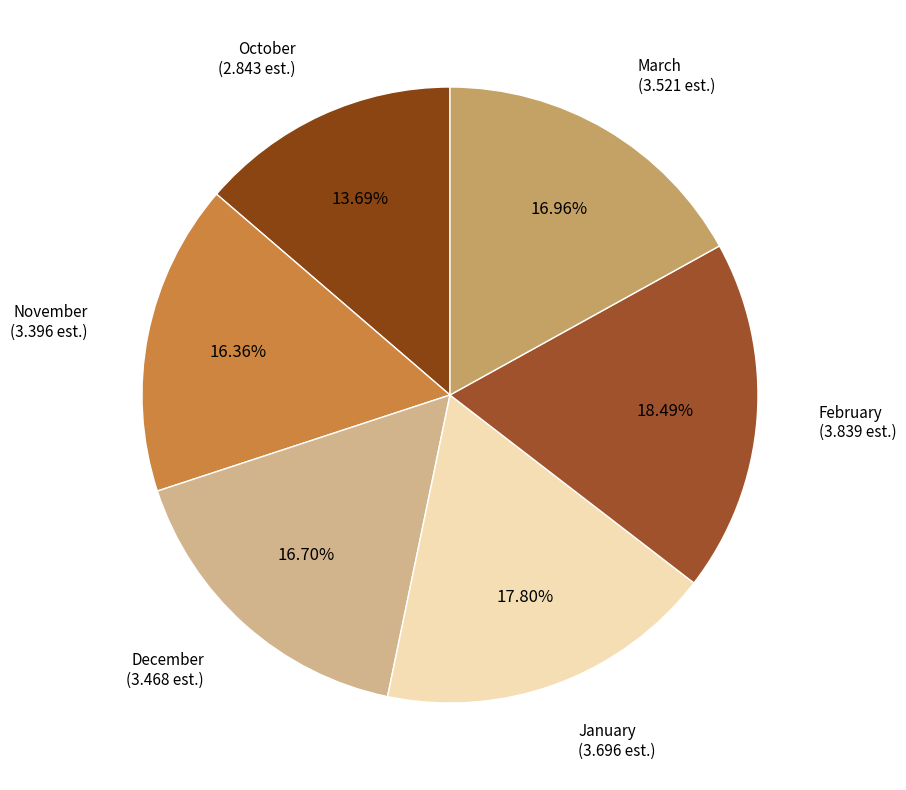

What percentage is the November slice, to the nearest percent?

16%